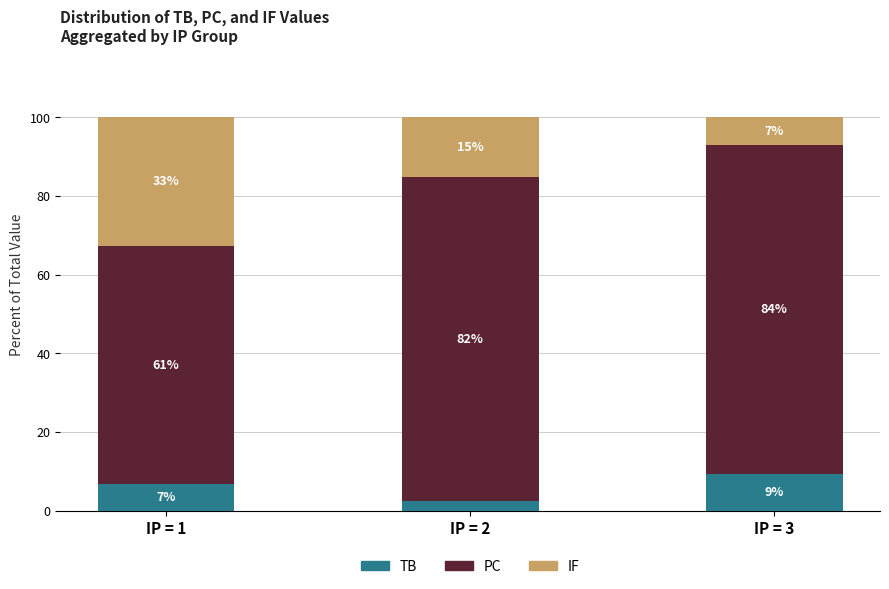

Does the chart contain any negative values?

No